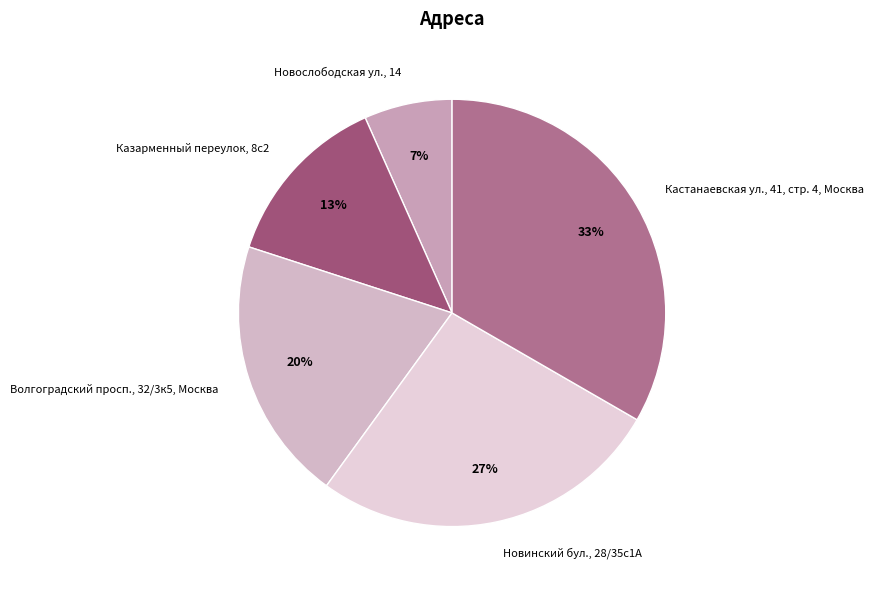

Is it true that Новослободская ул., 14 is 1% of the pie?

False